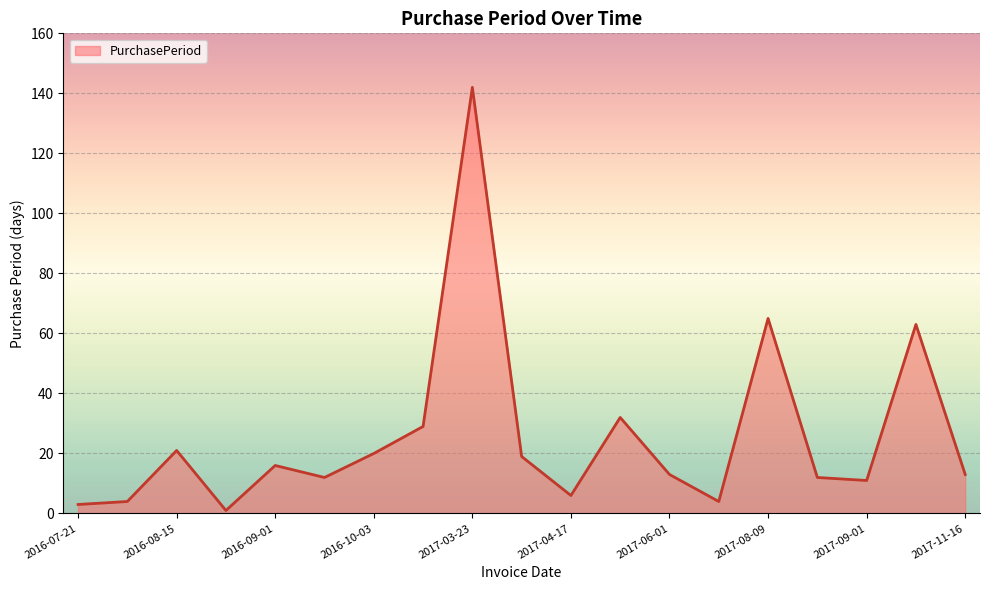

What is the average value?

26